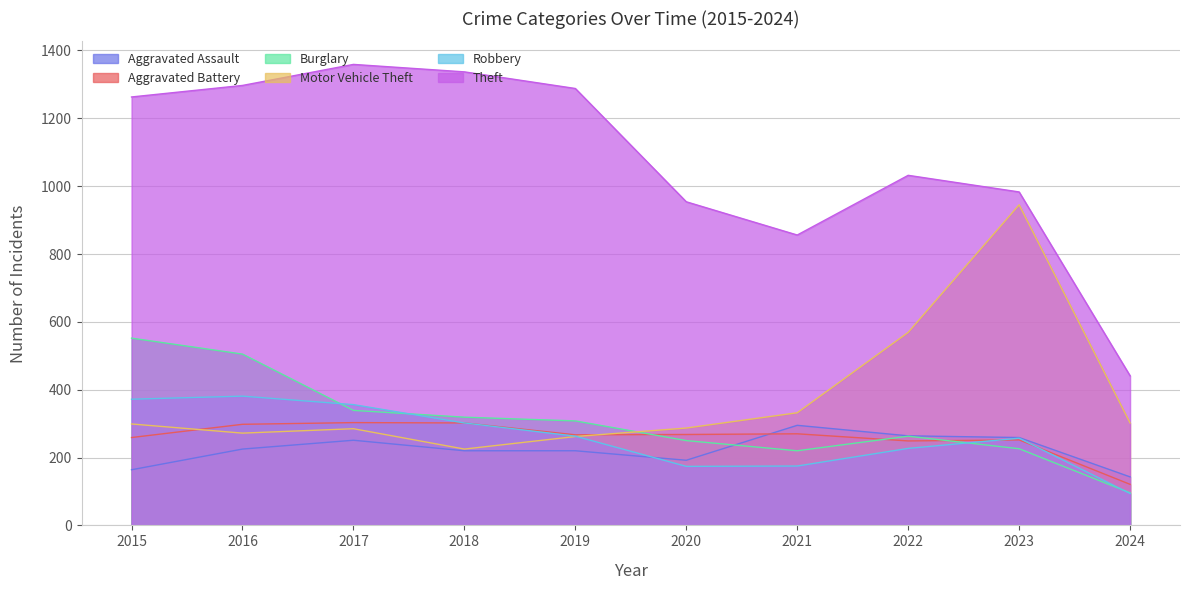

Is the value of Aggravated Assault at 2017 greater than the value of Burglary at 2017?

No